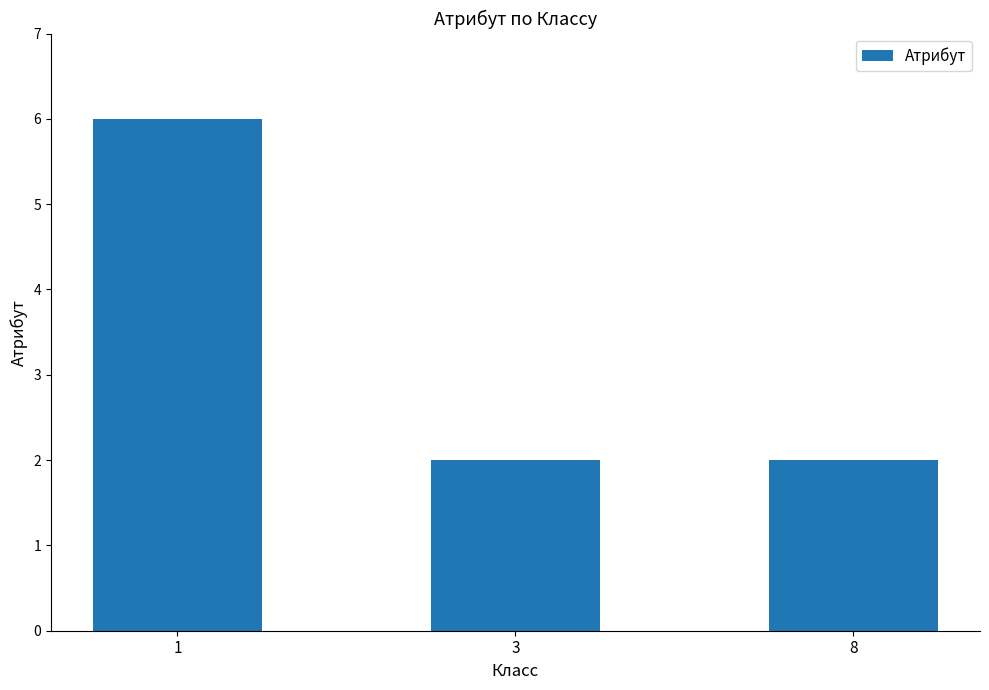

True or false: the data shows 2 at 3.

True